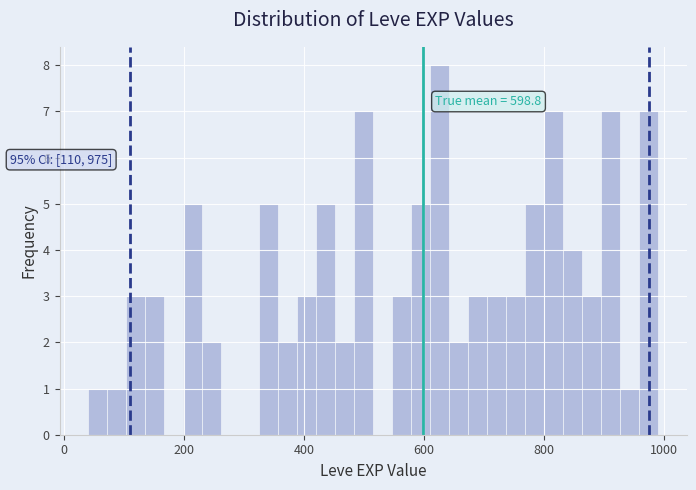

Read against the x-axis, roughly where is the centre of the tallest bar?

620